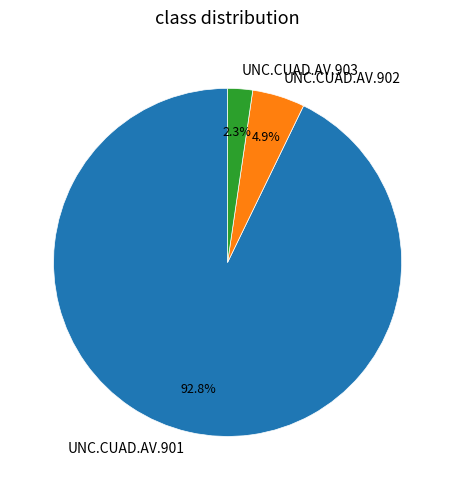

What is the majority slice?

UNC.CUAD.AV.901